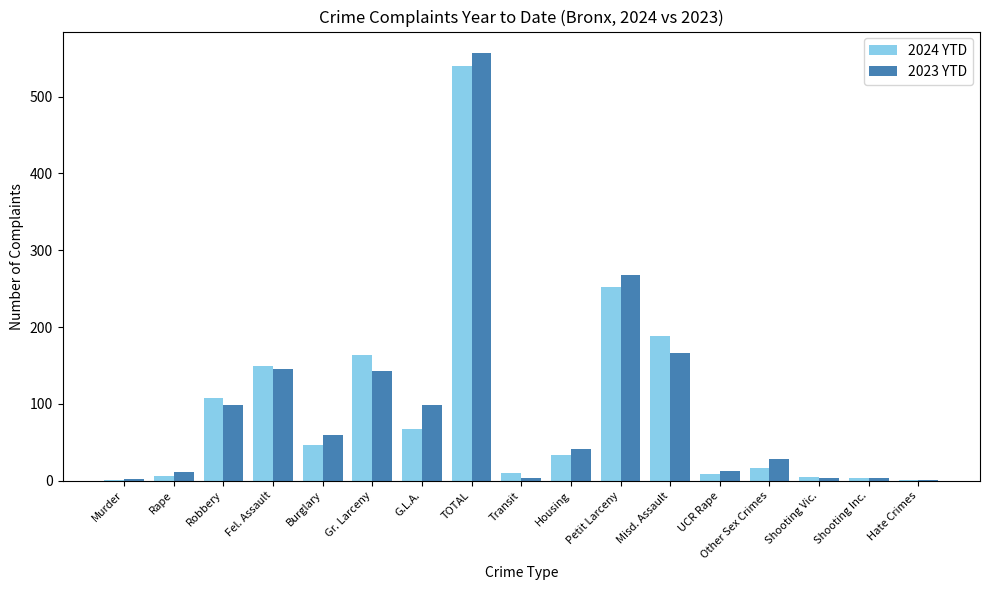

What is the sum of all 2024 YTD values?

1600